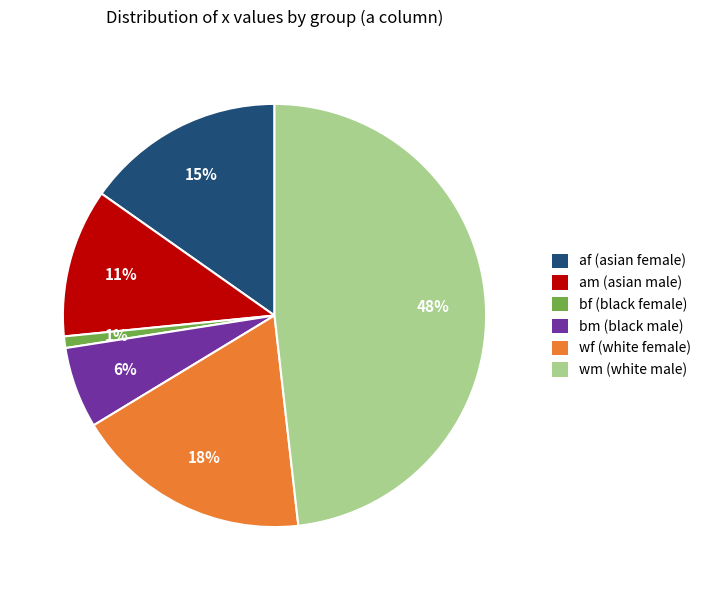

Is there any slice that represents more than half of the pie?

No